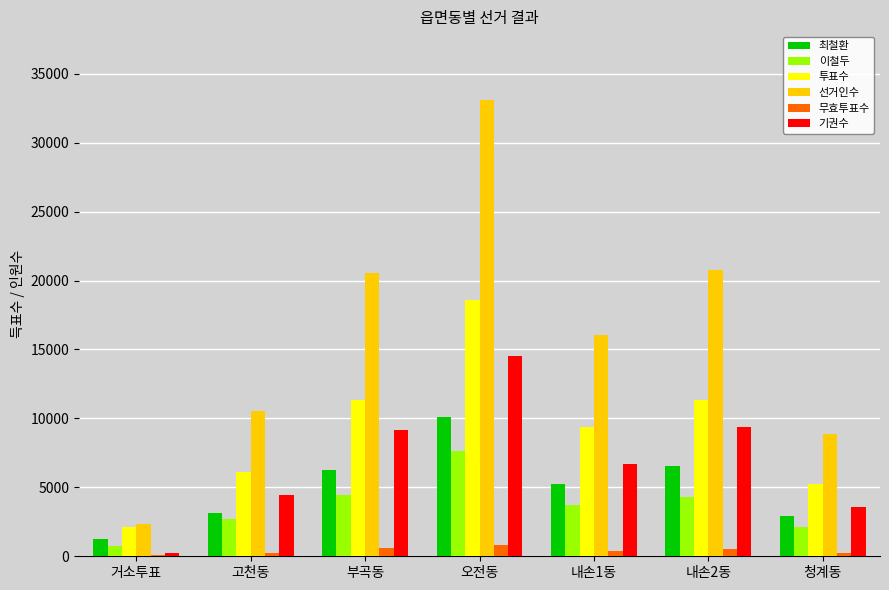

At which label does 이철두 first exceed 3727?

부곡동